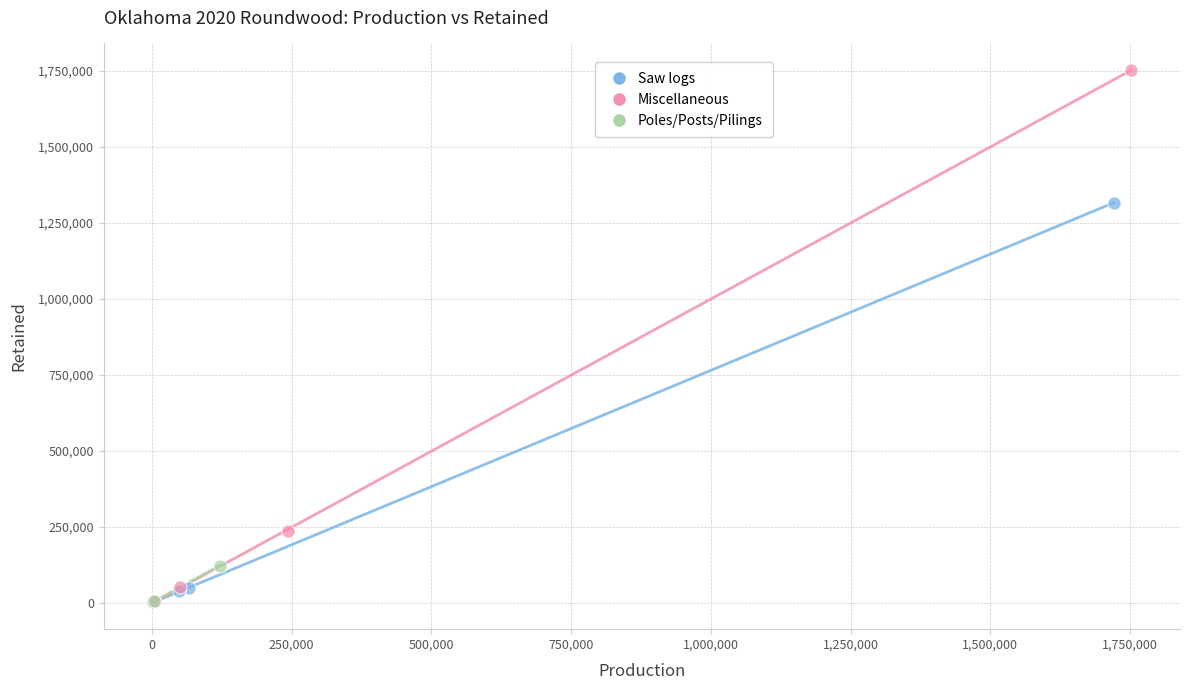

Which series reaches the maximum Y coordinate?

Miscellaneous